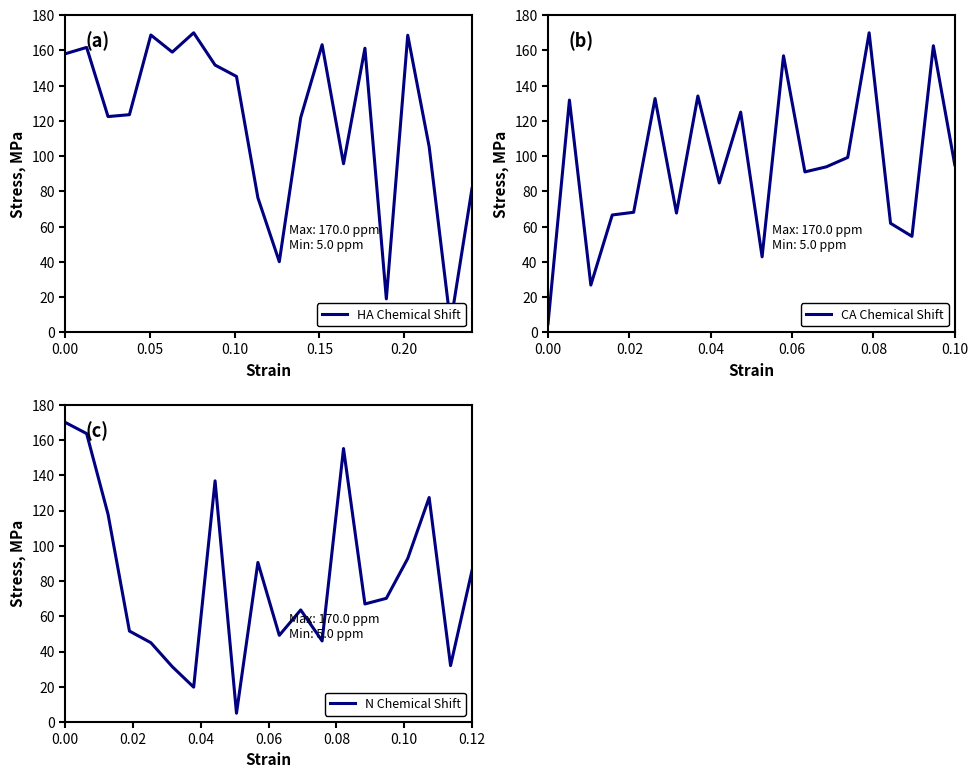

At 0.15, list the series in order from smallest to largest.

N Chemical Shift, CA Chemical Shift, HA Chemical Shift